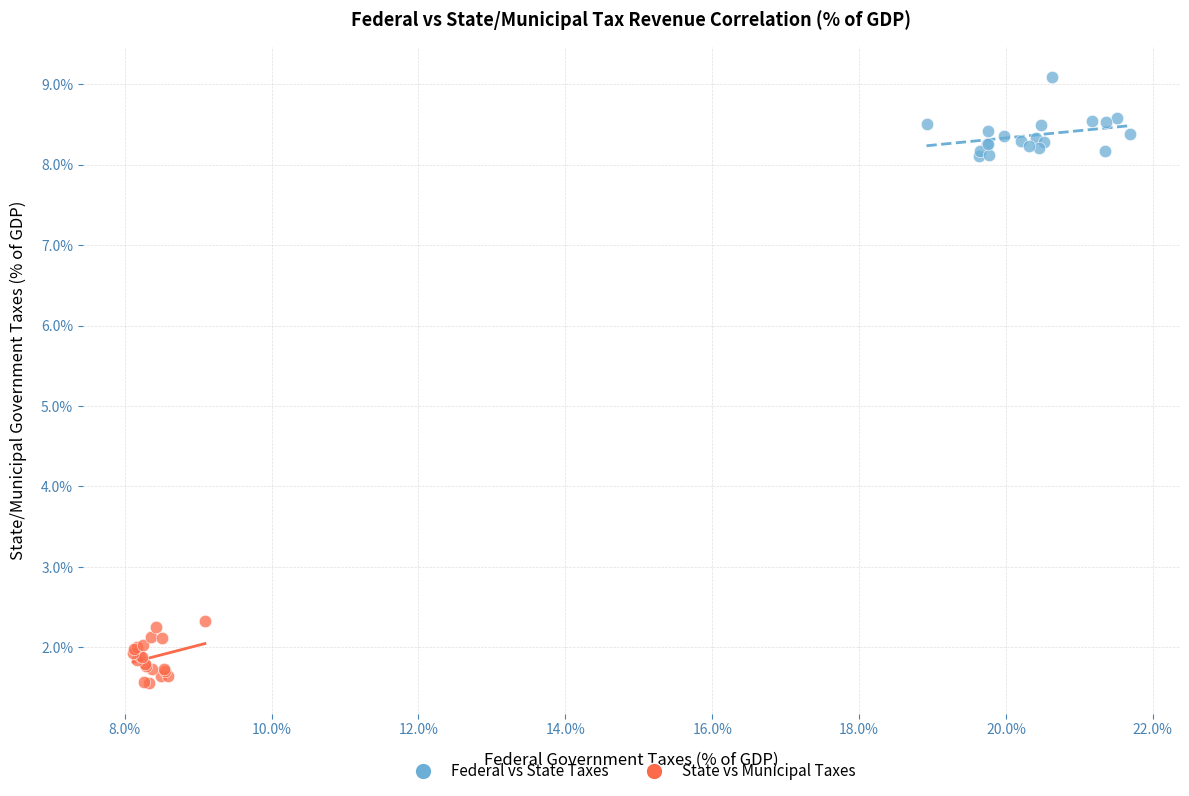

What are all the series names shown in the legend?

Federal vs State Taxes, State vs Municipal Taxes